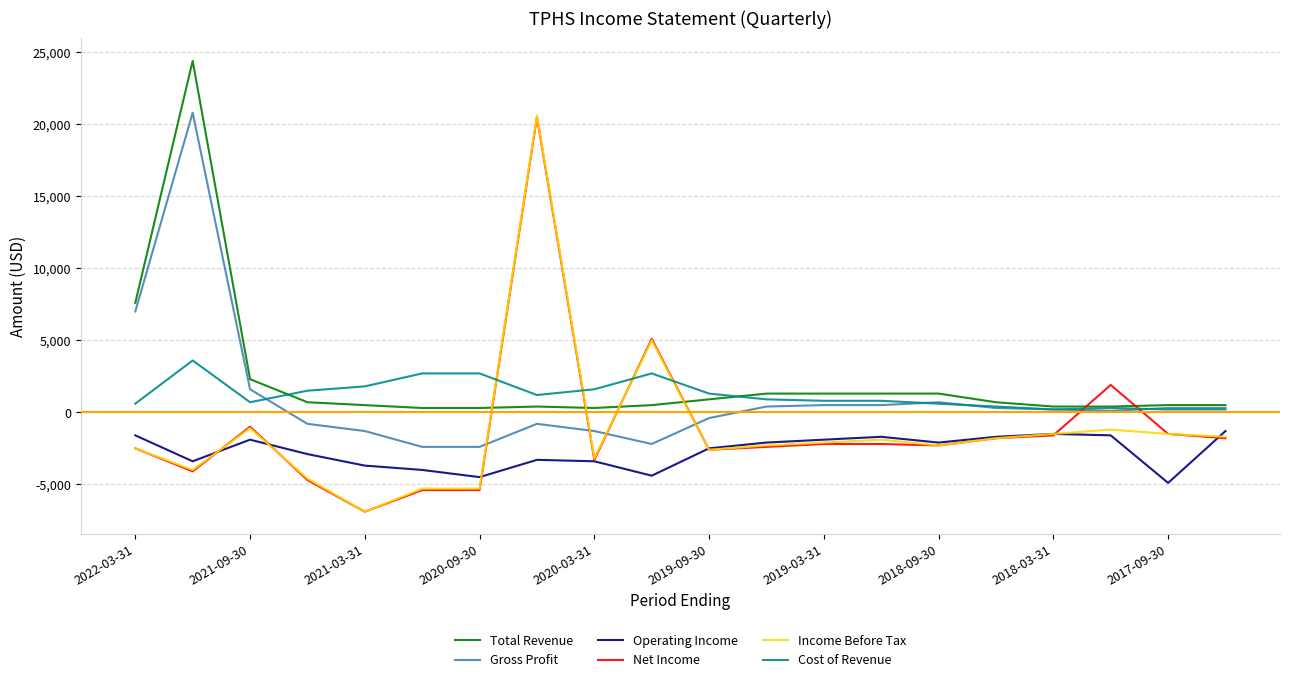

What is the smallest value displayed?

-6900